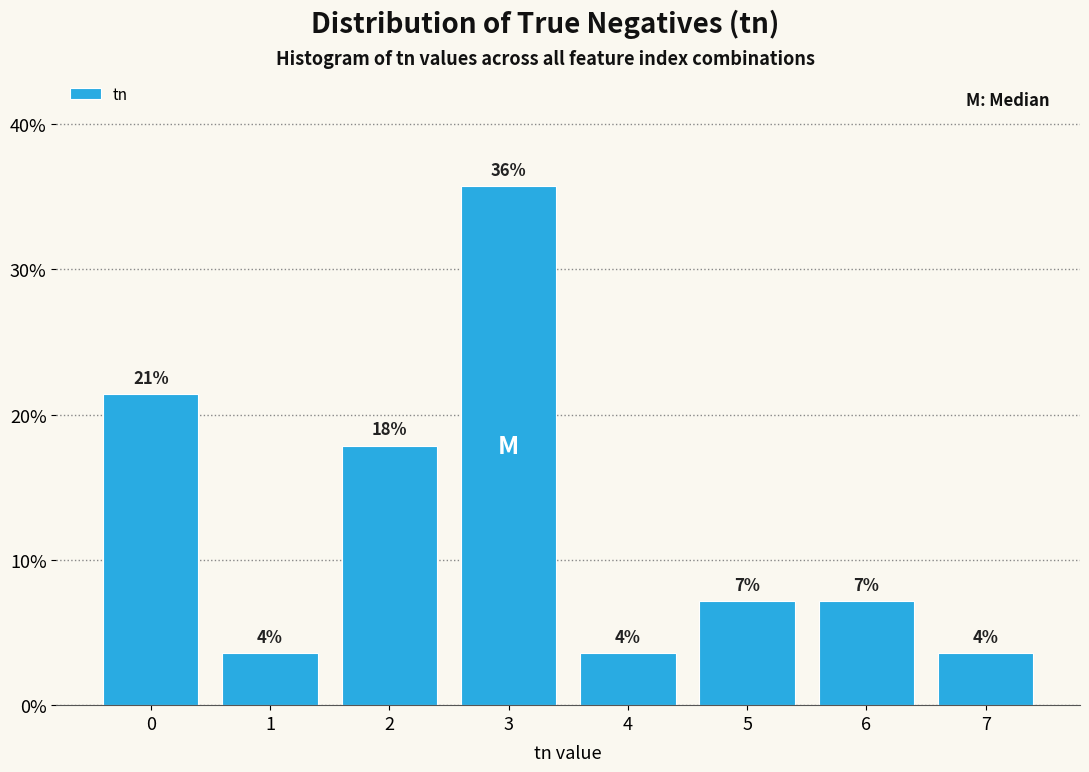

Are the bars horizontal?

No